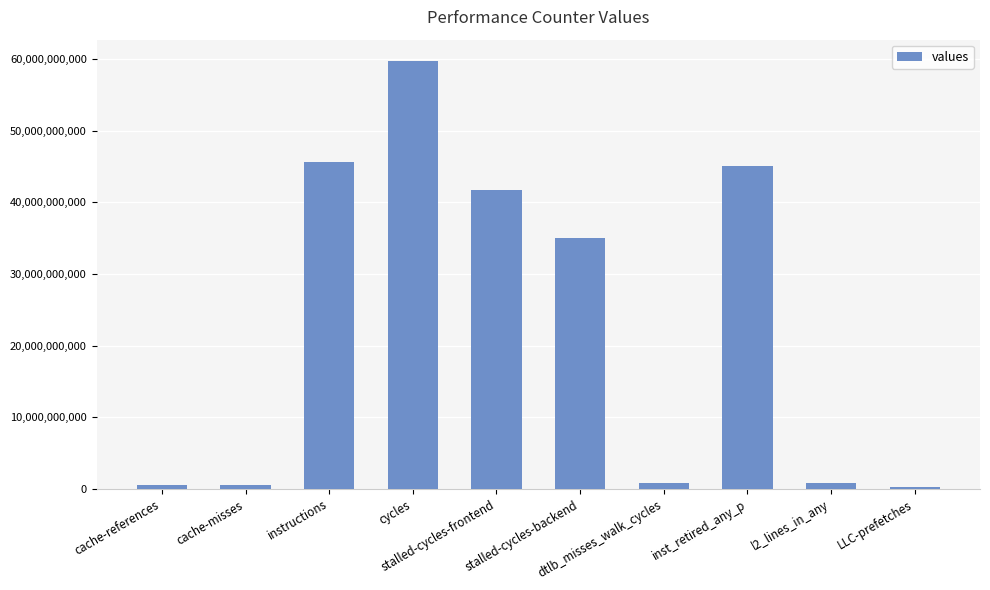

What is the change in value from instructions to cycles?

+14052258470